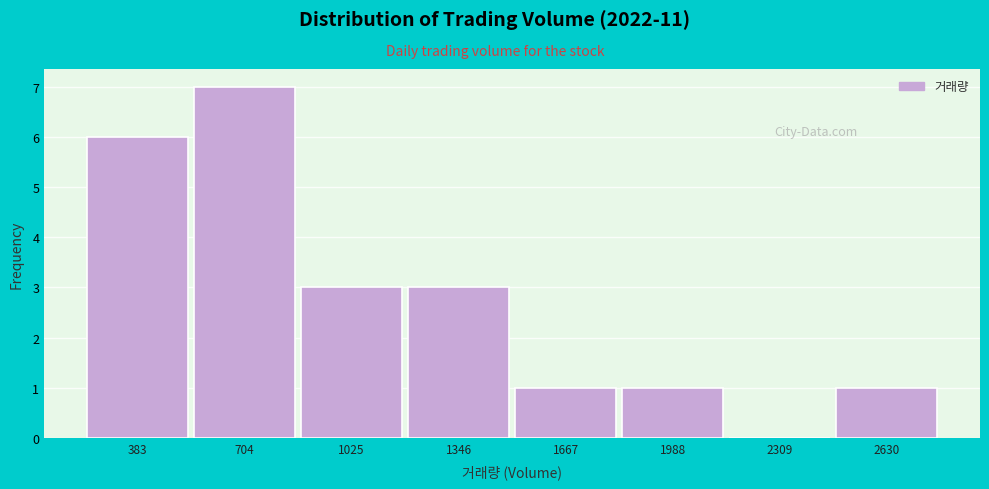

Reading right to left, list all the values displayed in this chart.

2630=1	2309=0	1988=1	1667=1	1346=3	1025=3	704=7	383=6